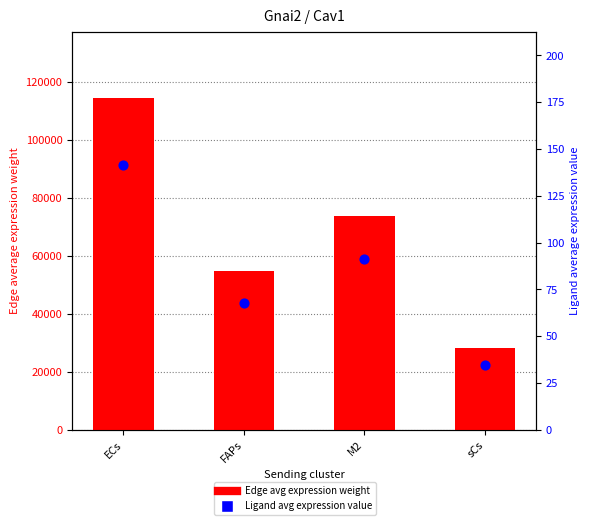

Which series reaches the maximum Y coordinate?

Edge average expression weight